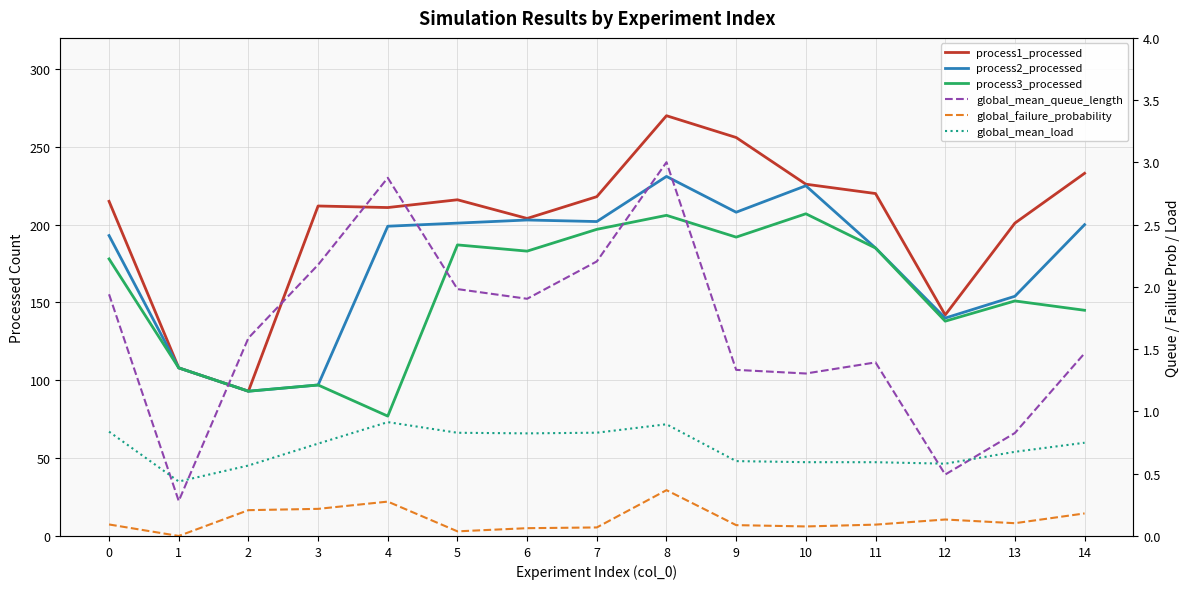

True or false: process2_processed and global_failure_probability cross at least once.

False